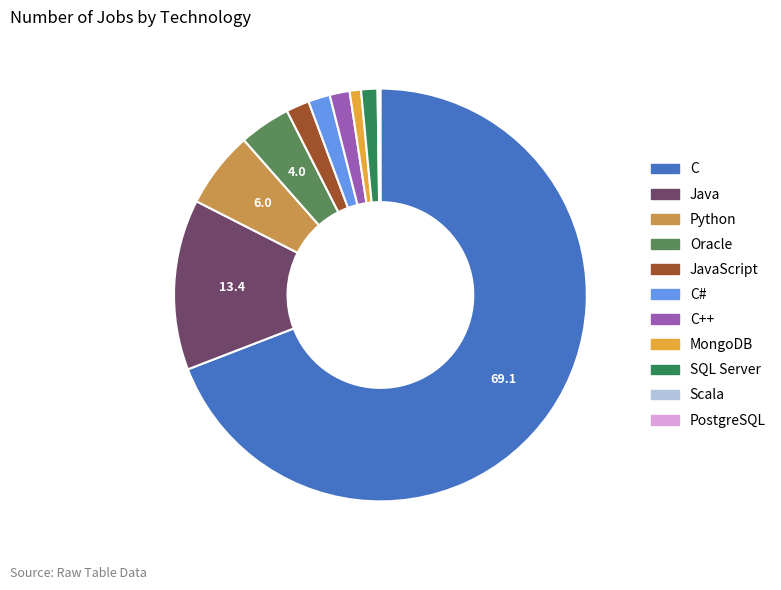

The Python slice represents 17% of the pie. True or false?

False